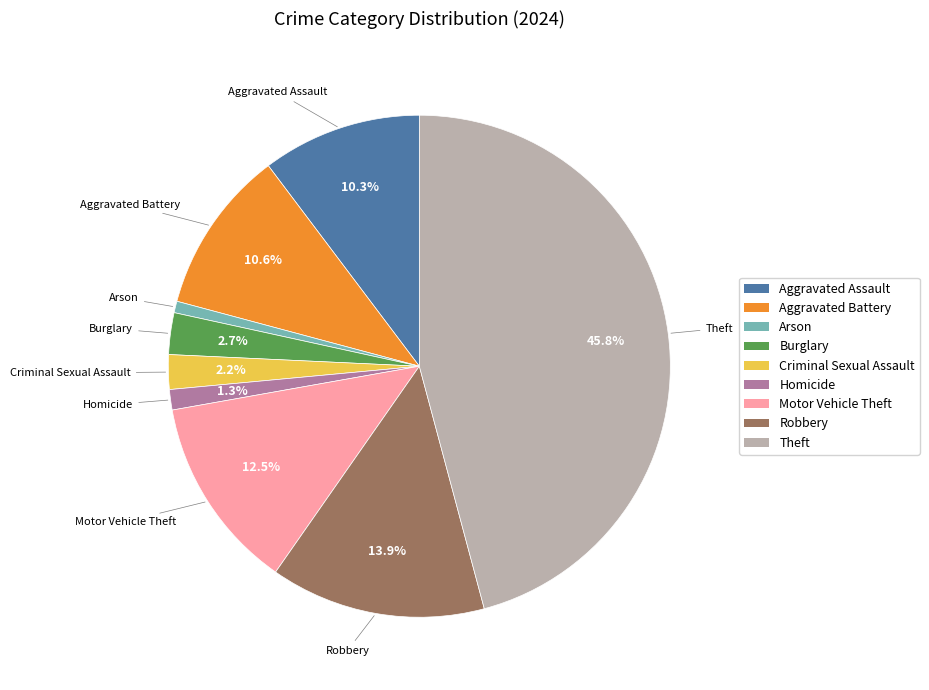

Does any single category account for the majority?

No